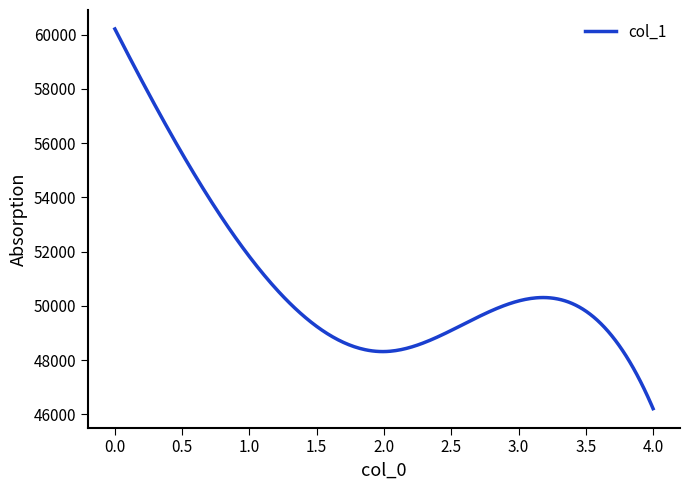

What is the difference between the maximum and minimum values?

13993.0